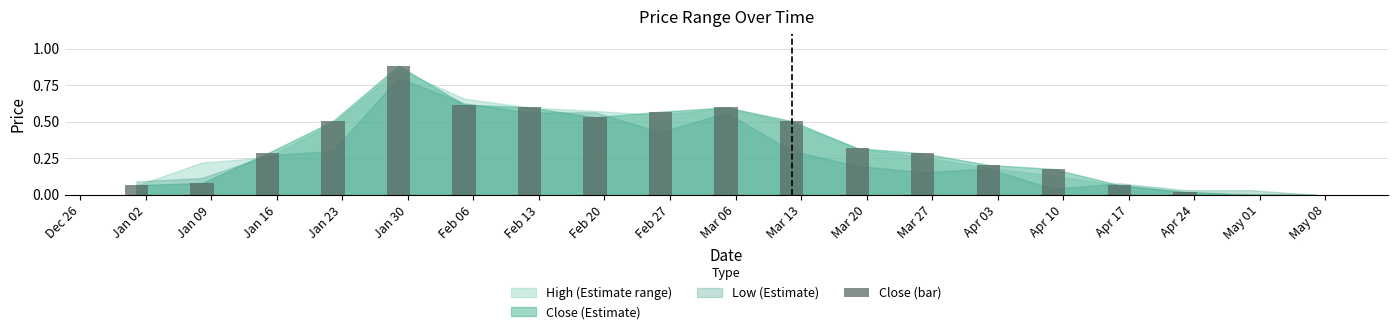

True or false: the data shows 0.2 at Apr 03.

True